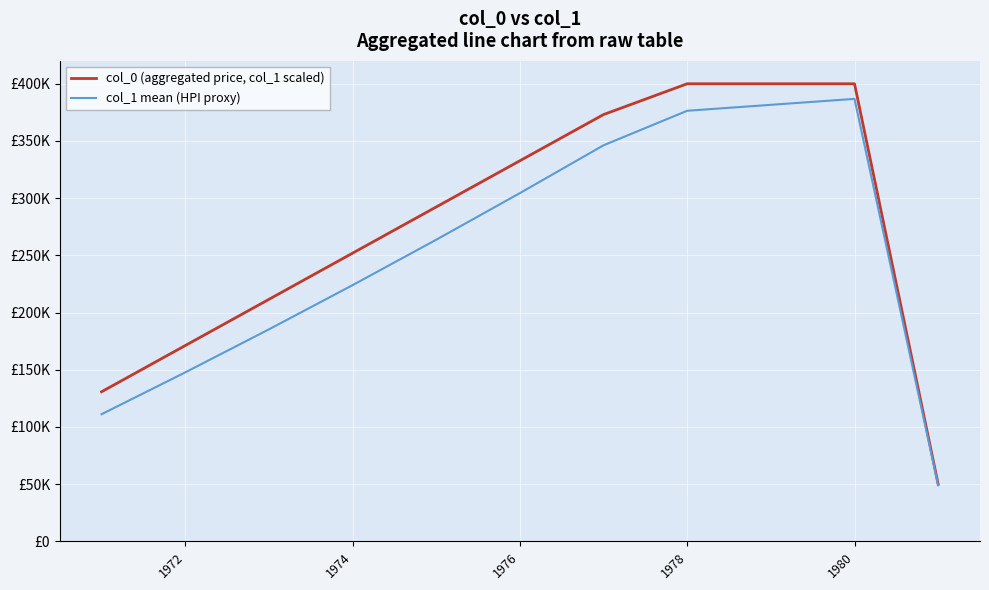

List the series in order of their peak value, lowest first.

col_1 mean (HPI proxy), col_0 (aggregated price, col_1 scaled)